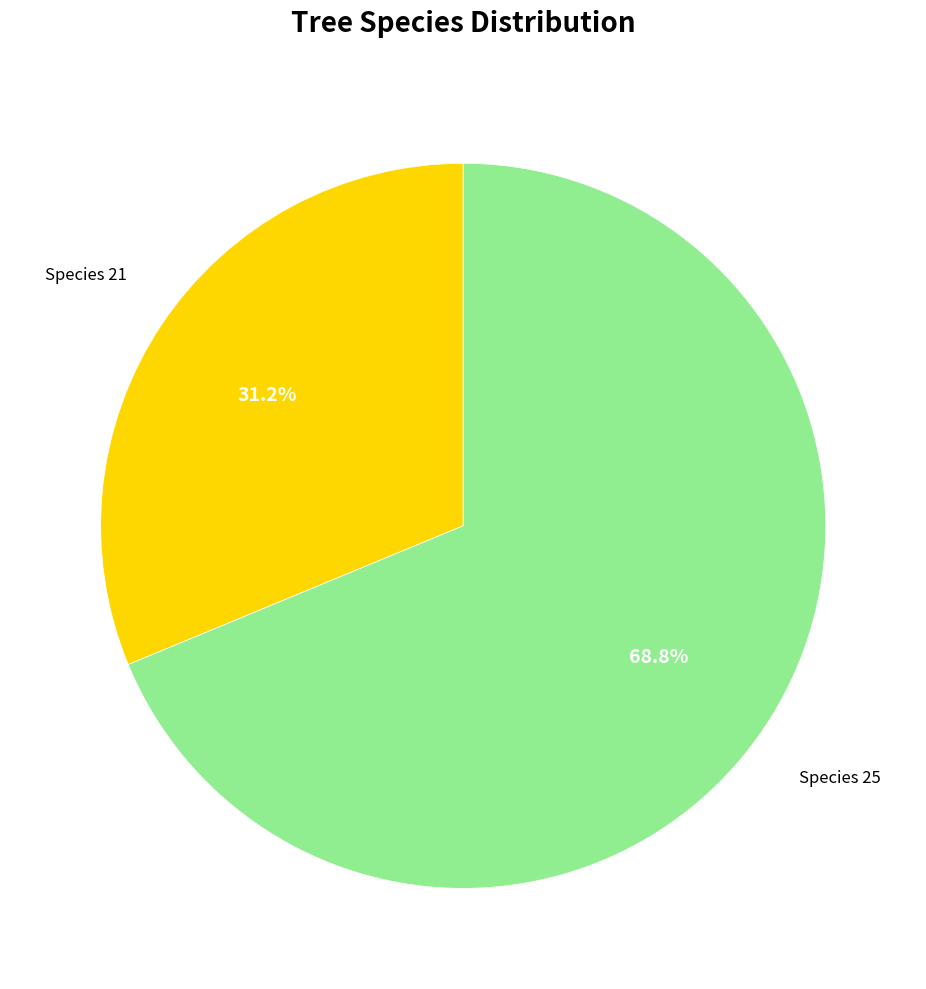

Is there any slice that represents more than half of the pie?

Yes